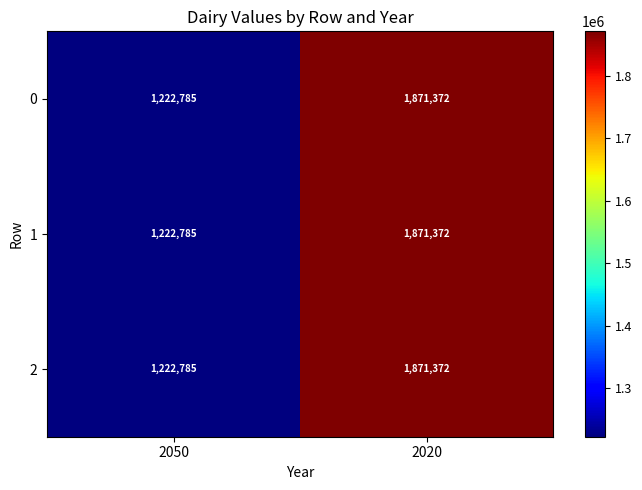

Rank the categories by 1 value from highest to lowest.

2020, 2050